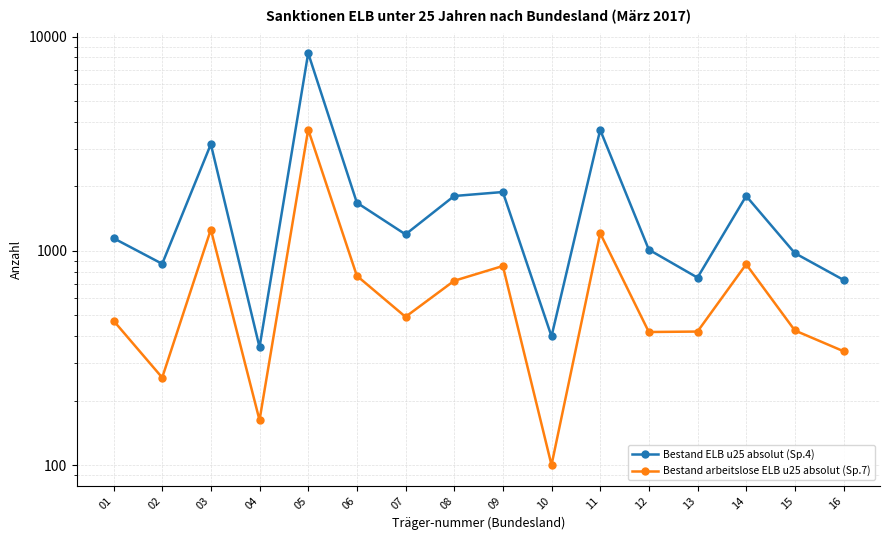

What value does the Bestand ELB u25 absolut (Sp.4) series have at 14, to the nearest 50?

1800